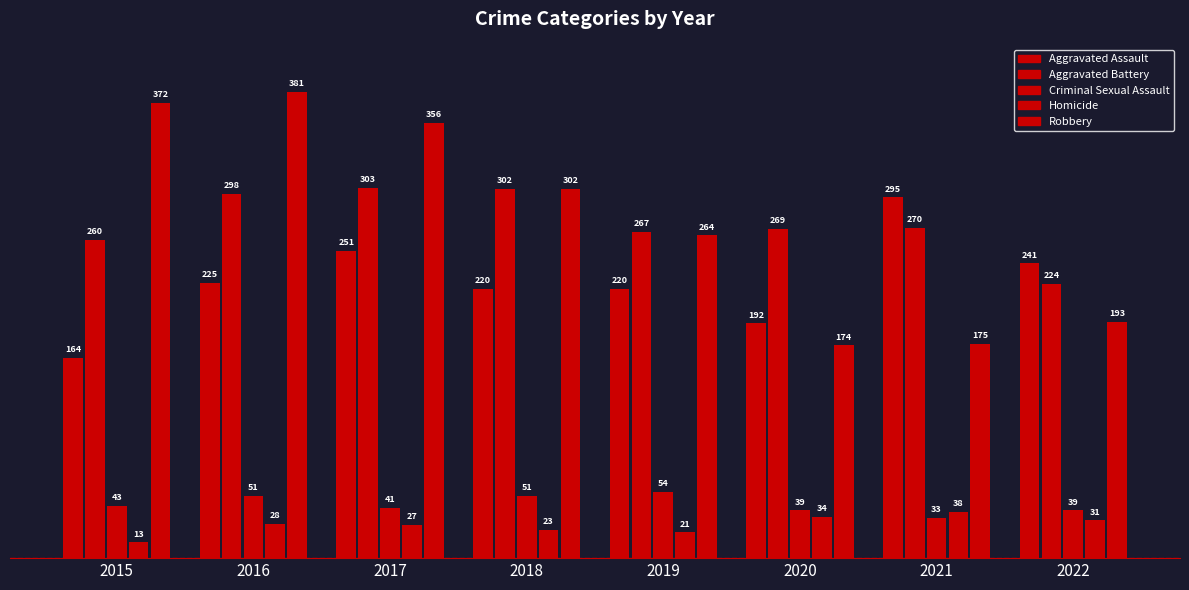

Reading left to right, what are all the values shown in this chart?

Aggravated Assault: 2015=164	2016=225	2017=251	2018=220	2019=220	2020=192	2021=295	2022=241
Aggravated Battery: 2015=260	2016=298	2017=303	2018=302	2019=267	2020=269	2021=270	2022=224
Criminal Sexual Assault: 2015=43	2016=51	2017=41	2018=51	2019=54	2020=39	2021=33	2022=39
Homicide: 2015=13	2016=28	2017=27	2018=23	2019=21	2020=34	2021=38	2022=31
Robbery: 2015=372	2016=381	2017=356	2018=302	2019=264	2020=174	2021=175	2022=193